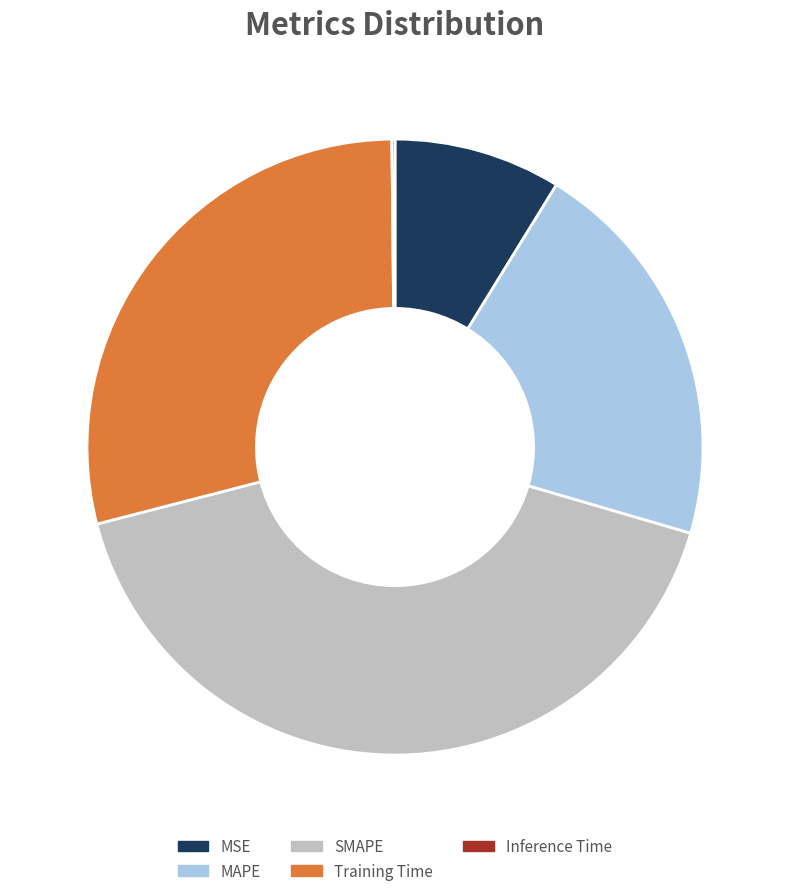

What is the largest slice in the pie chart?

SMAPE